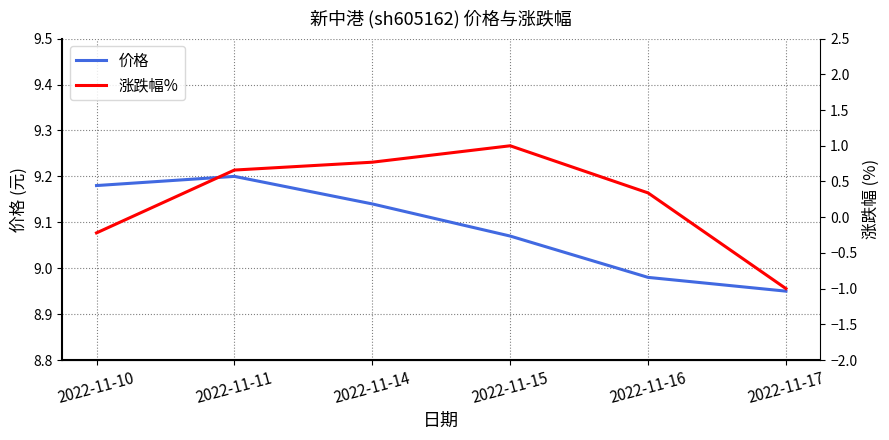

List the series in order of their peak value, highest first.

价格, 涨跌幅%